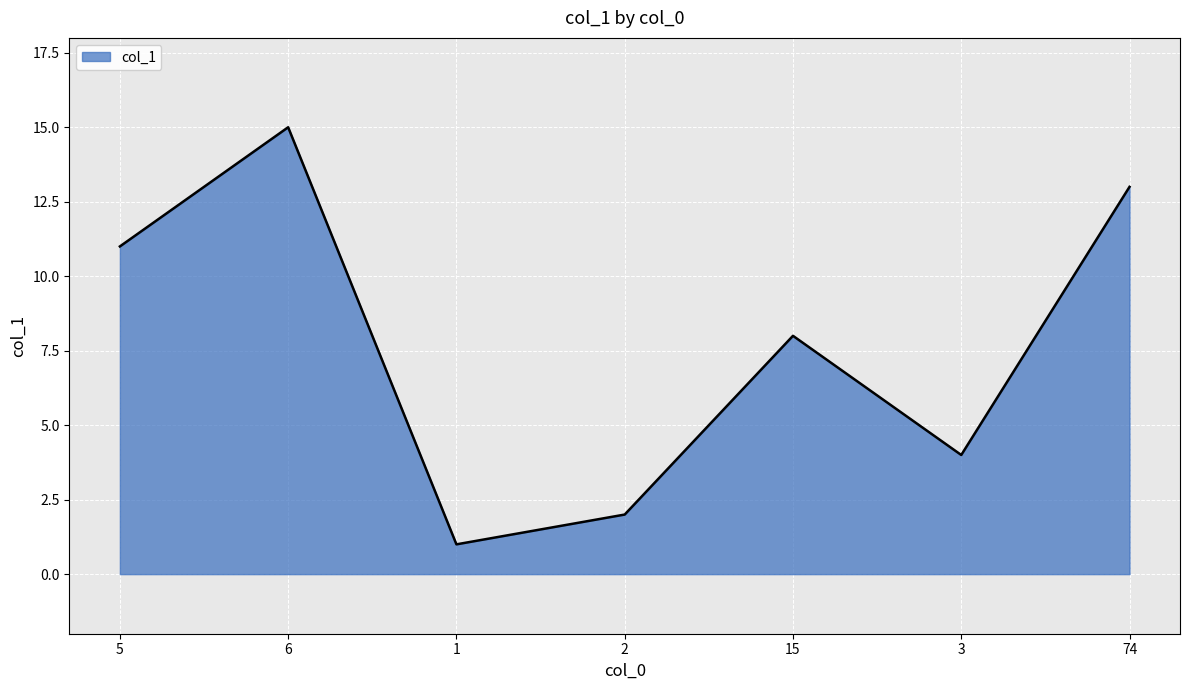

Reading left to right, transcribe all the data shown in this chart.

11	15	1	2	8	4	13